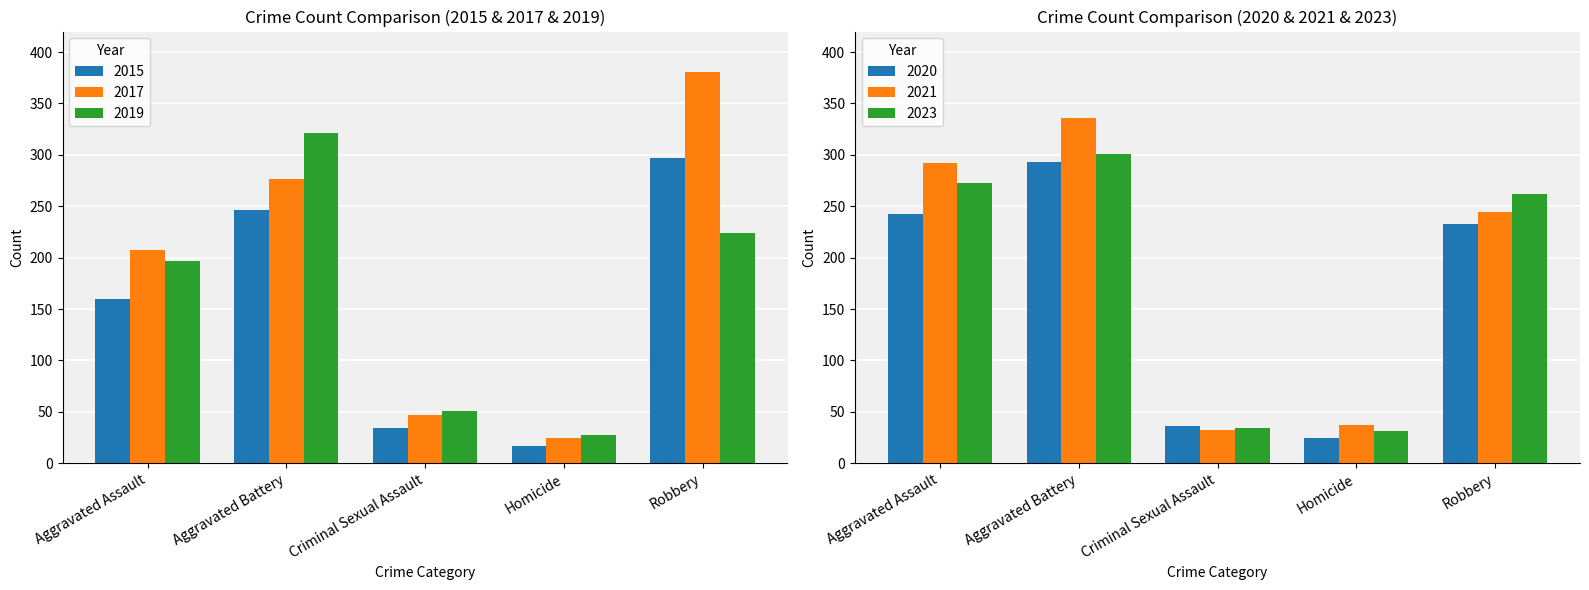

Where is 2019 nearest to the value 174?

Aggravated Assault